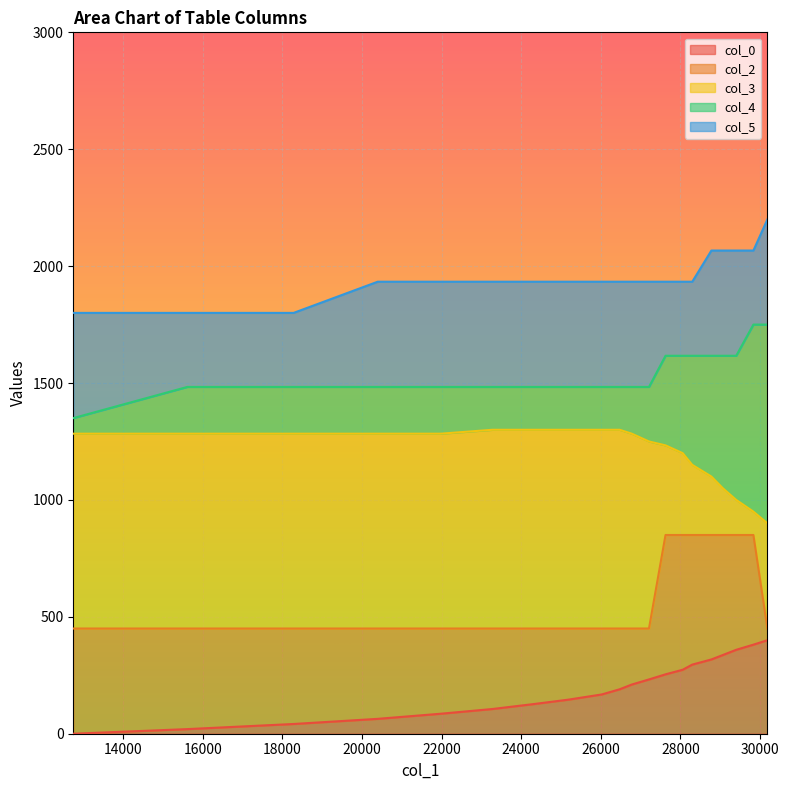

How many lines are shown in the chart?

5